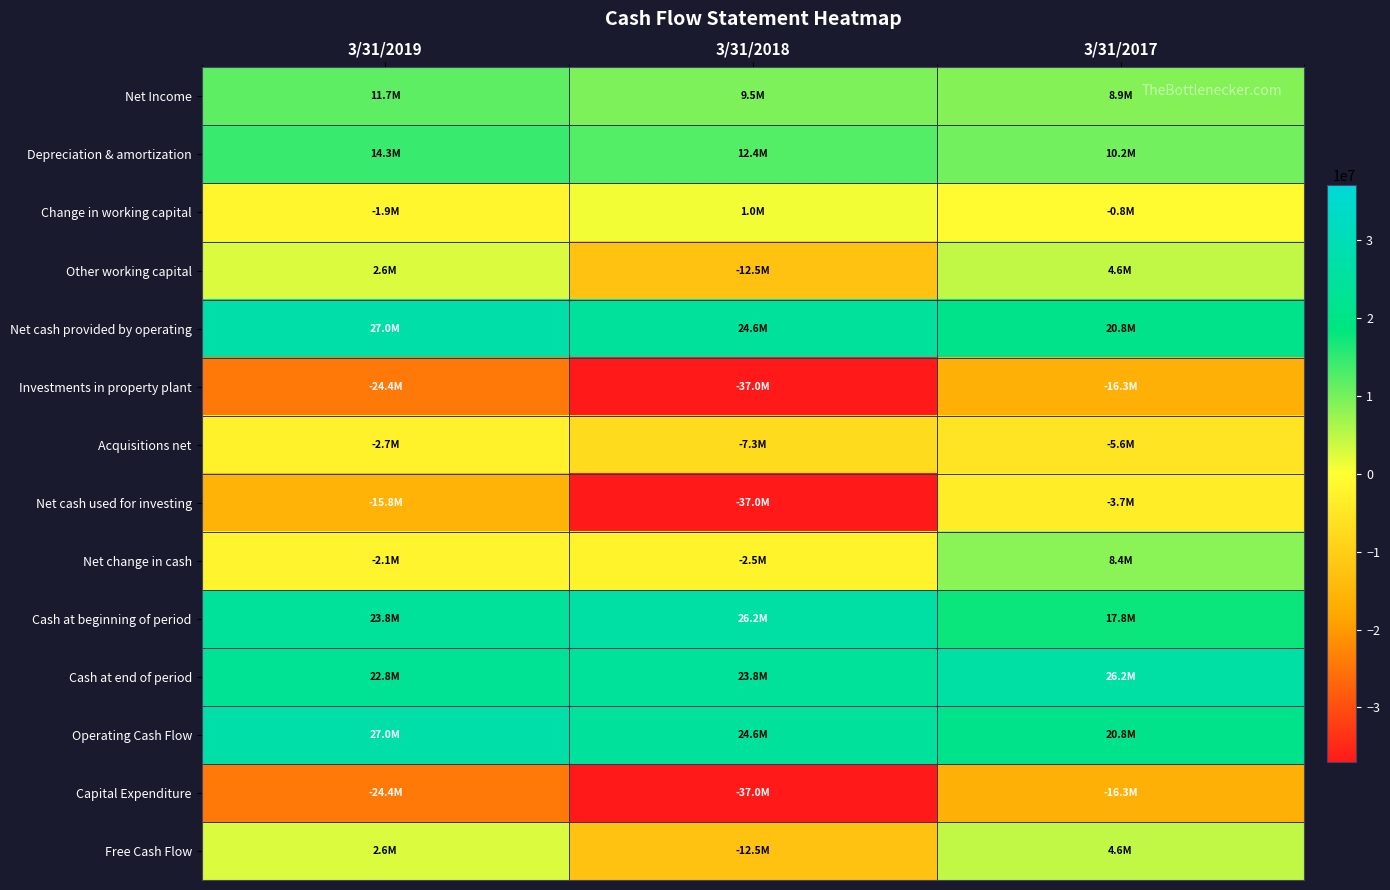

Which label corresponds to the smallest value in the chart?

3/31/2018